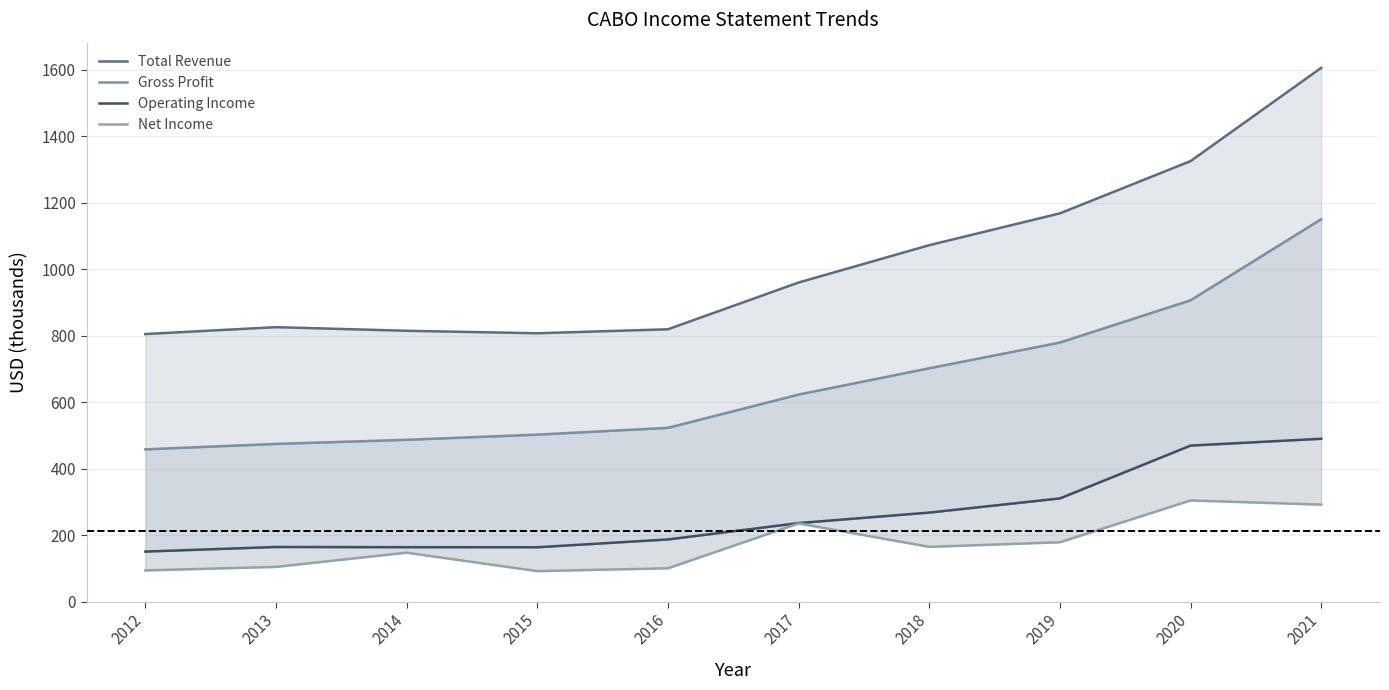

At how many categories does at least one series exceed 593?

10